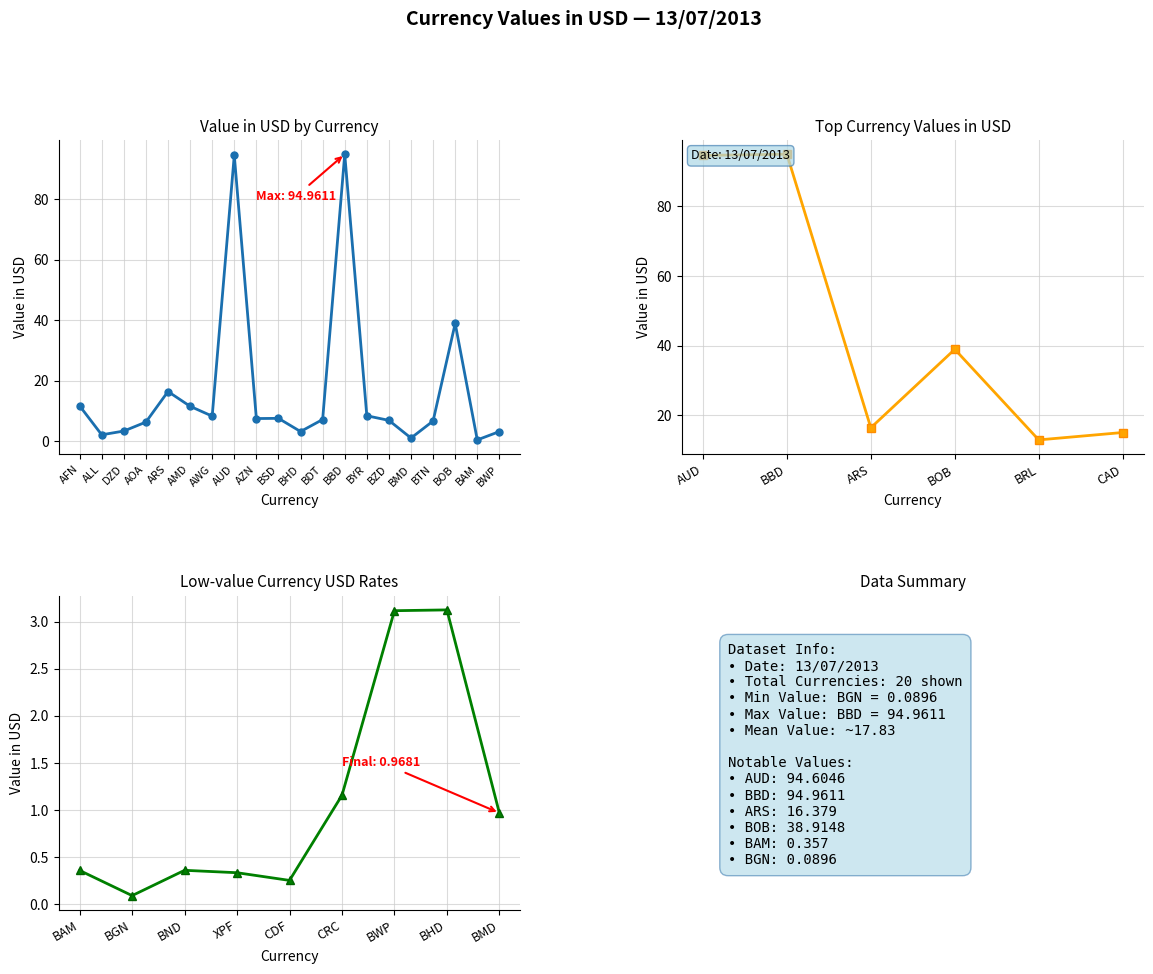

Which has a higher value, BAM or BHD?

BHD